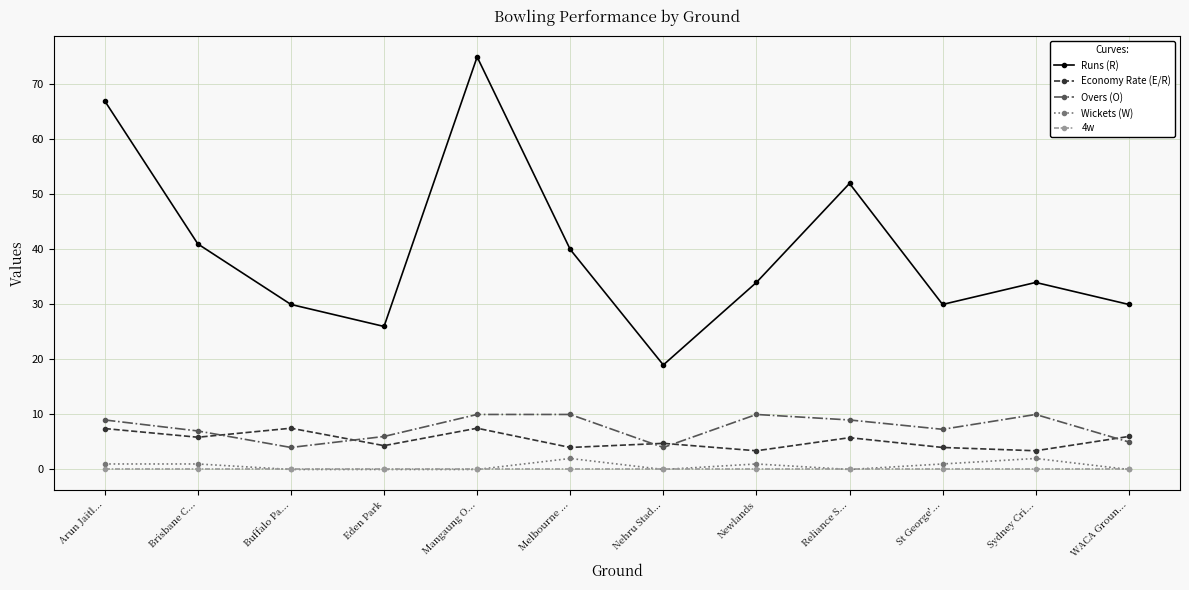

What position from the right is Eden Park?

9